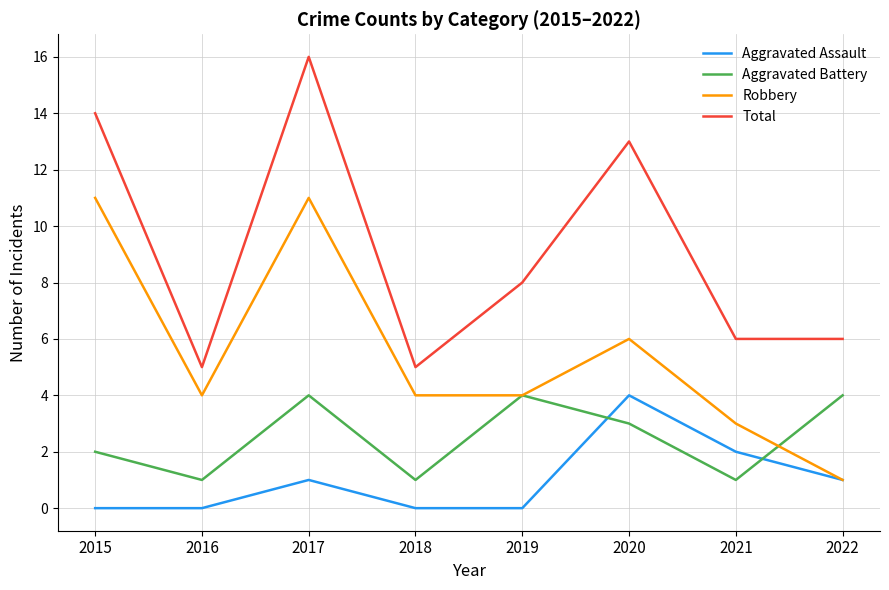

At which label does Aggravated Assault reach its peak?

2020